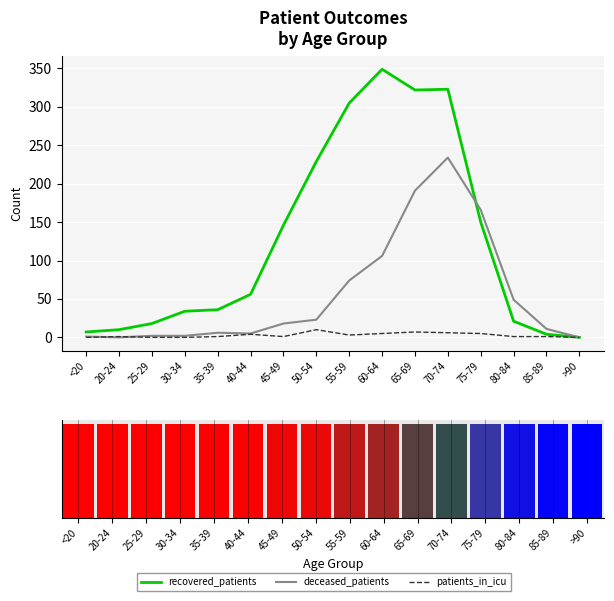

Between 85-89 and >90, which series saw the biggest shift?

deceased_patients